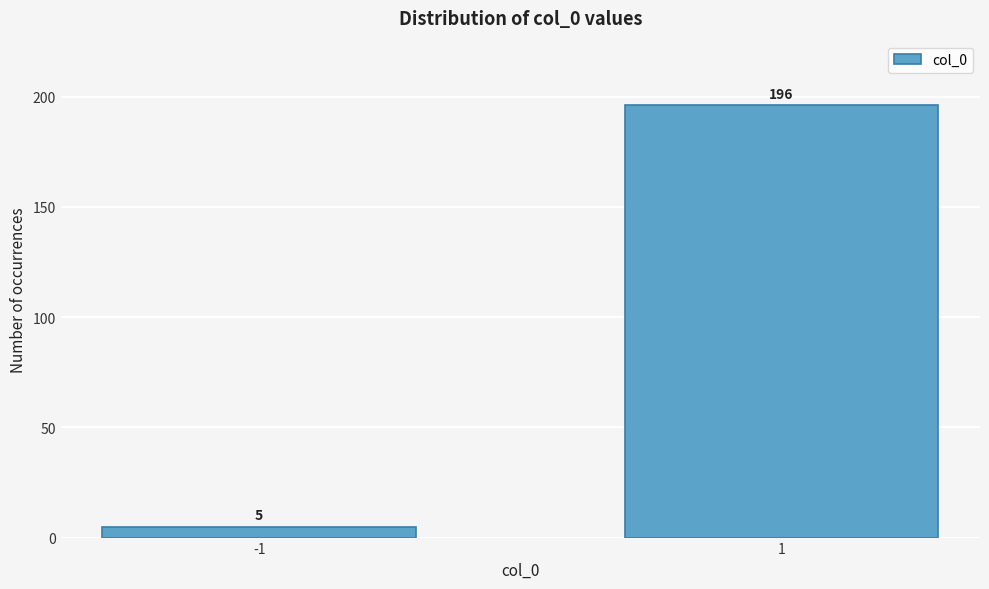

Reading left to right, transcribe all the data shown in this chart.

-1=5	1=196